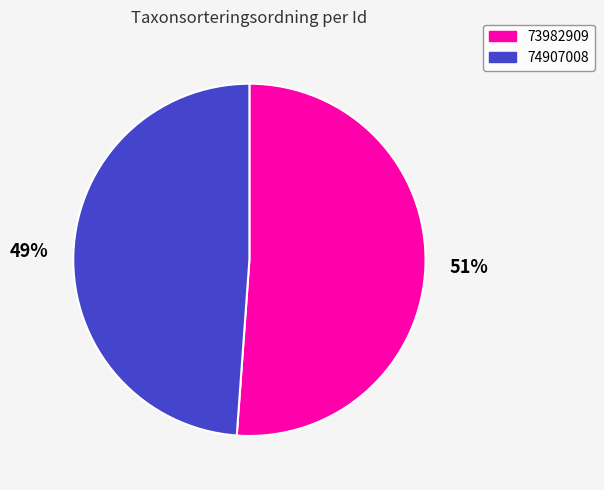

Which slice is the smallest?

74907008